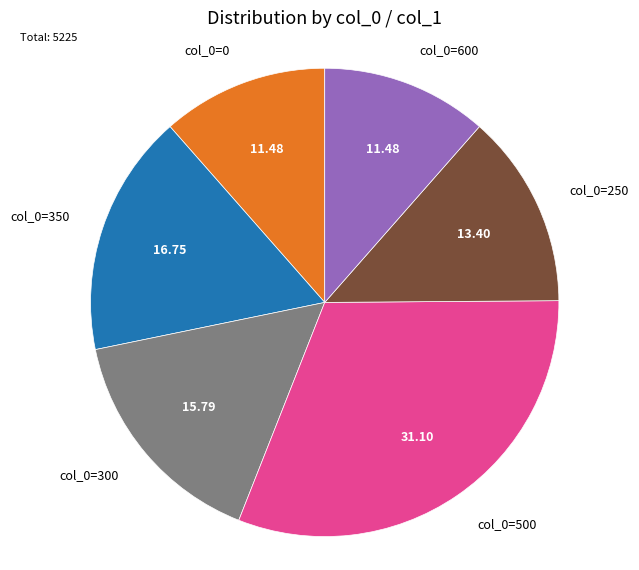

Is there any slice that represents more than half of the pie?

No